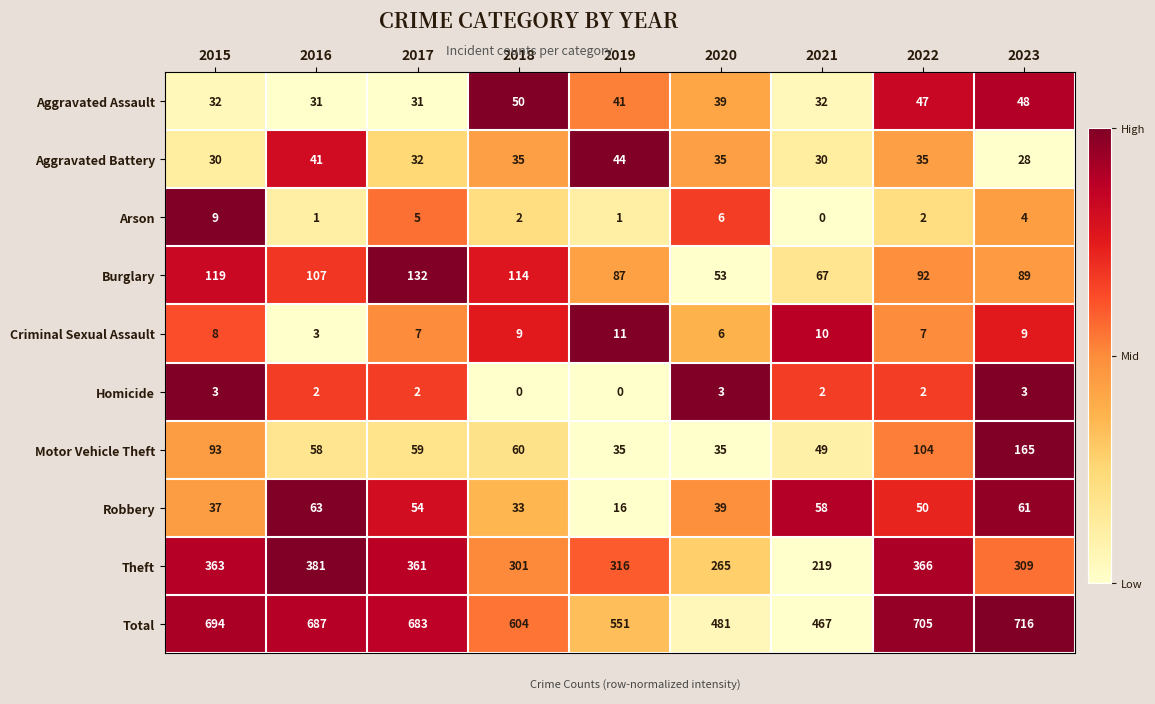

The Homicide series shows 3 at 2015. True or false?

True